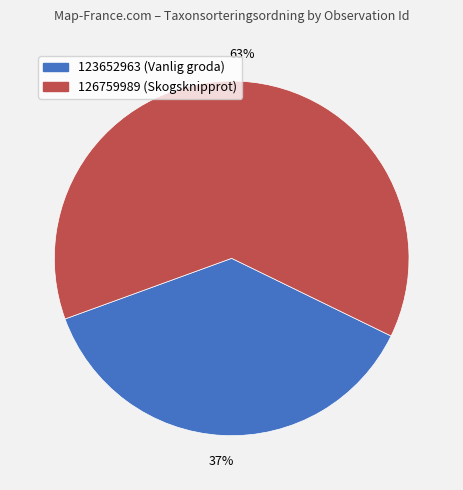

What percentage is the 126759989 slice, to the nearest percent?

63%